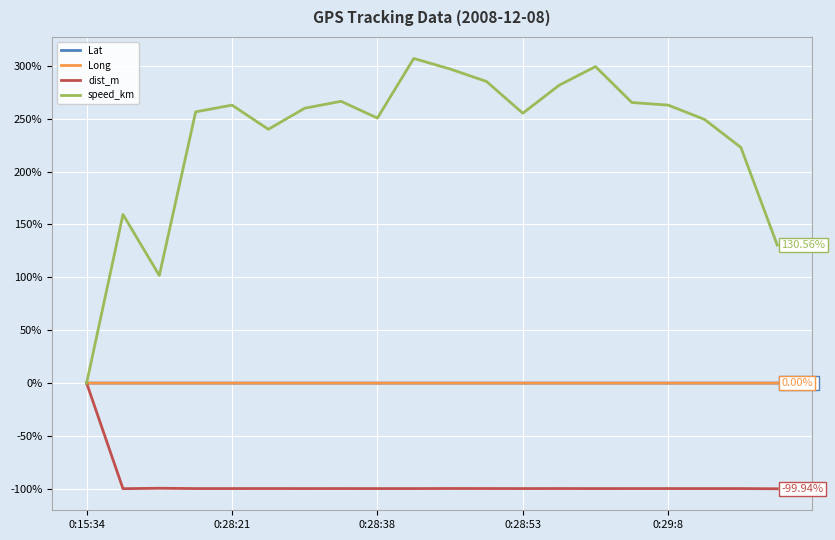

Which series has the widest spread of values?

speed_km